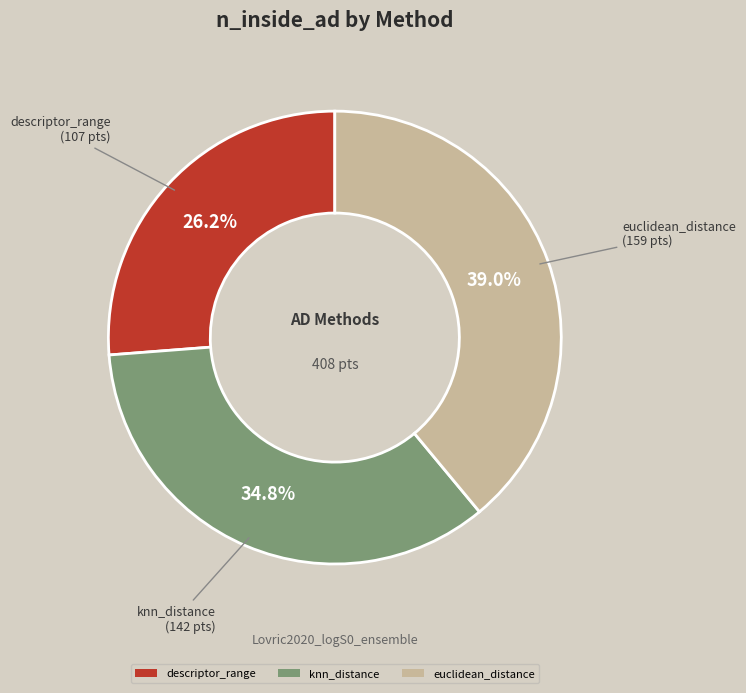

Approximately how many times larger is the value at euclidean_distance compared to knn_distance?

1.1